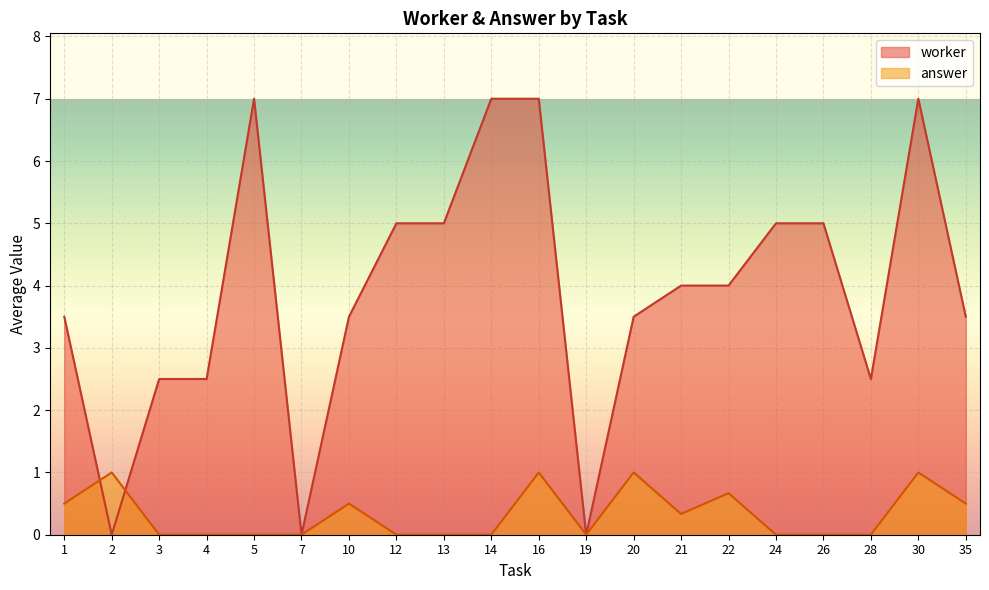

What is the spread (max minus min) of values at 12?

5.0